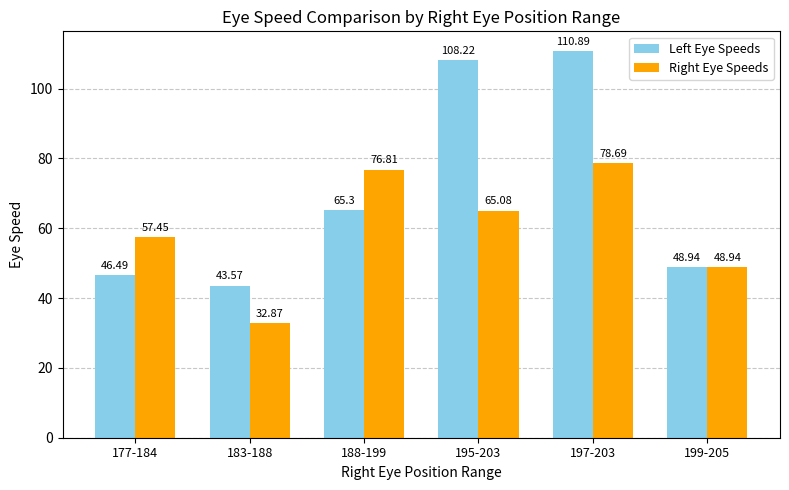

Are the bars horizontal?

No